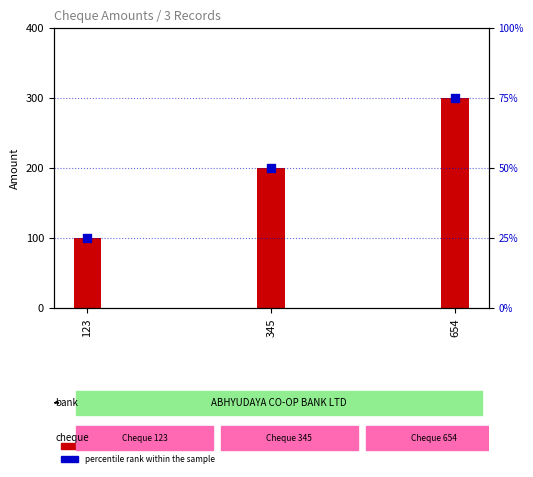

What is the total value across all series at 654?

375